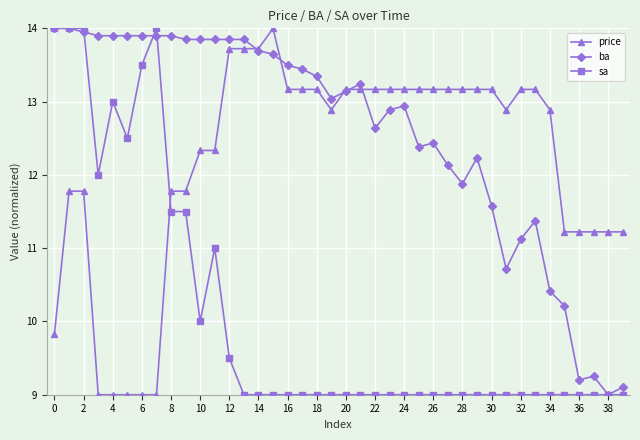

Does the chart have visible grid lines?

Yes